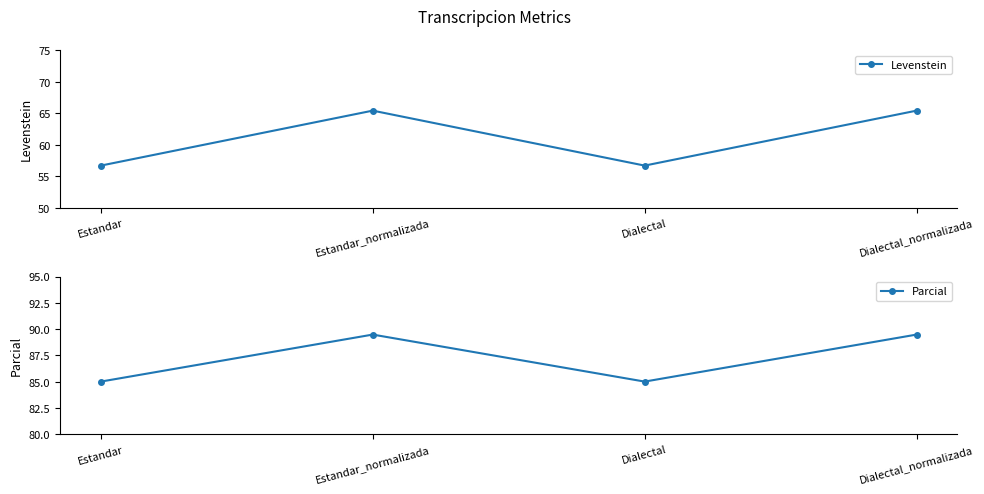

True or false: Levenstein and Parcial cross at least once.

False